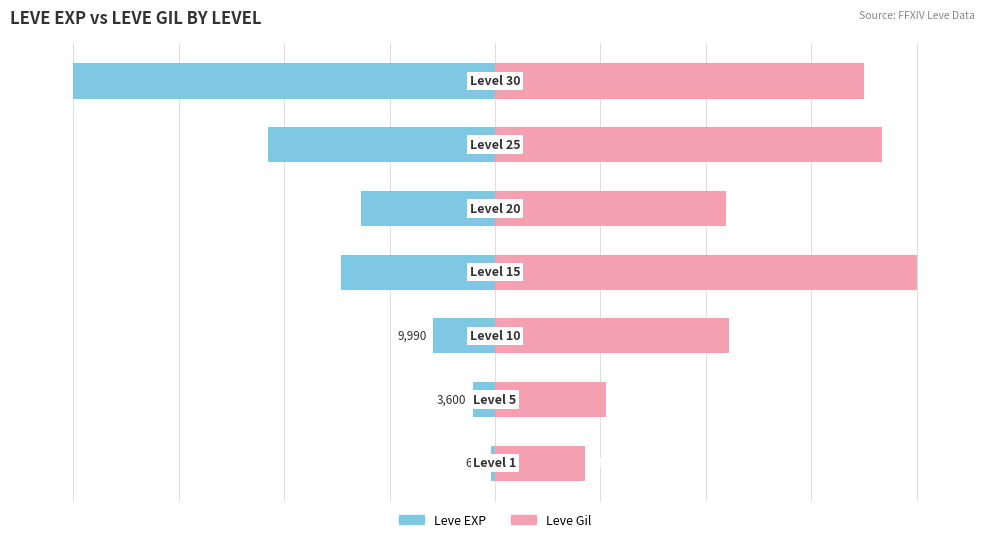

List the series in order of their overall mean, lowest first.

Leve EXP, Leve Gil